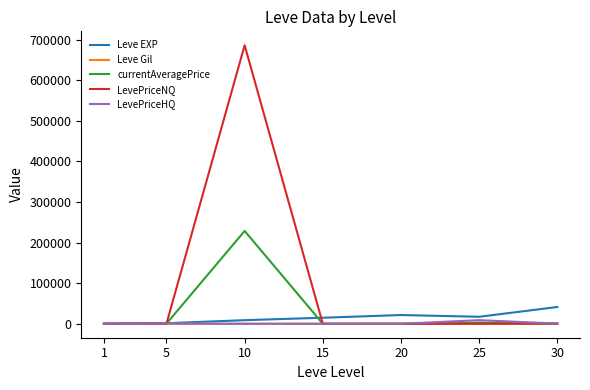

At which category is the sum across all series the highest?

10